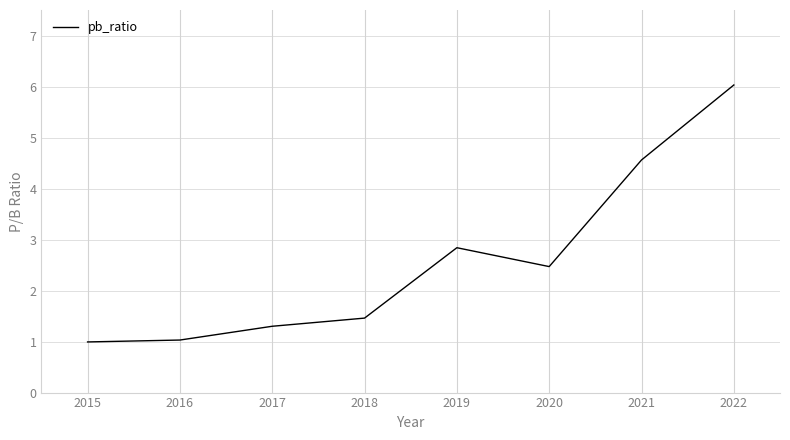

Count the number of values greater than 2.

4